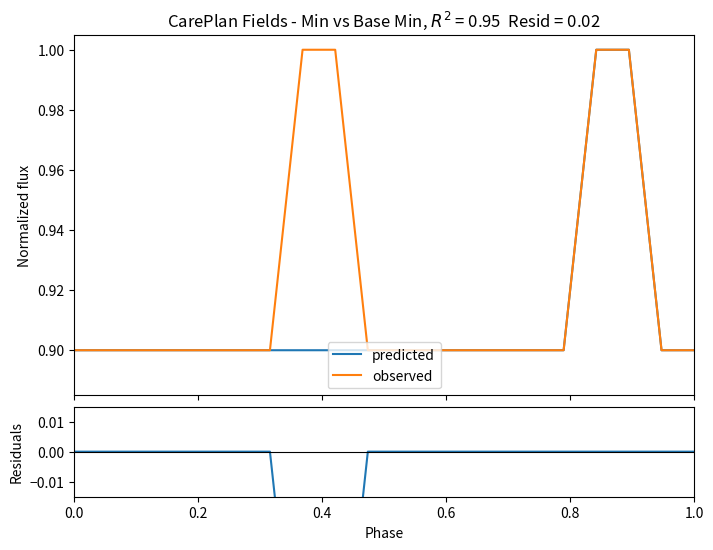

What is the maximum value for predicted?

1.0